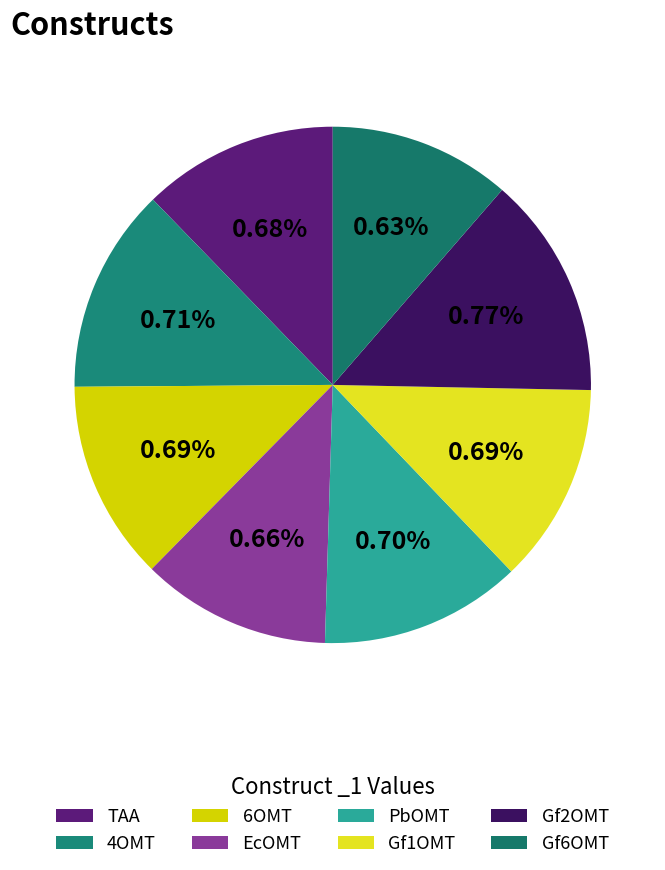

To the nearest percent, what percentage of the pie is TAA?

12%